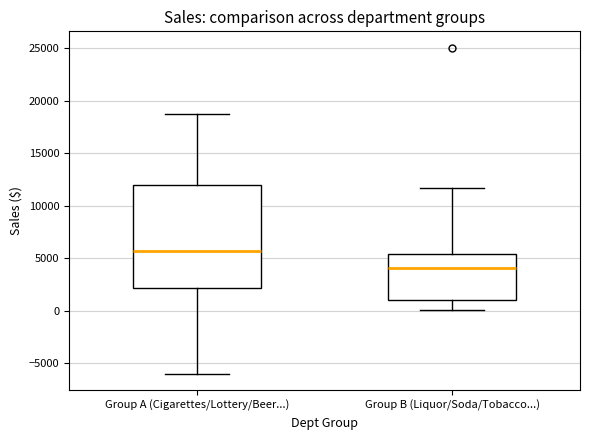

Reading left to right, read every box against the y-axis: the position of its median line, the range the box covers, and the ends of its whiskers. The values are not printed on the chart, so give them approximately, as read against the axis.

Group A (Cigarettes/Lottery/Beer...): median 5500, box 2000 to 12000, whiskers -6000 to 18500
Group B (Liquor/Soda/Tobacco...): median 4000, box 1000 to 5500, whiskers 0 to 11500